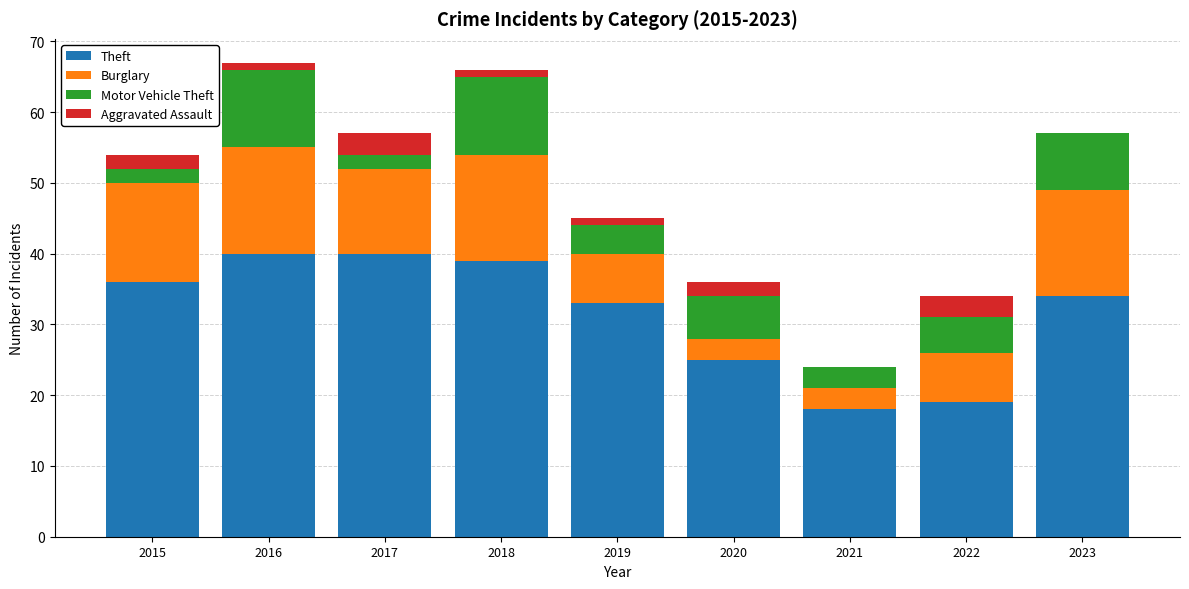

The Theft series shows 16 at 2019. True or false?

False